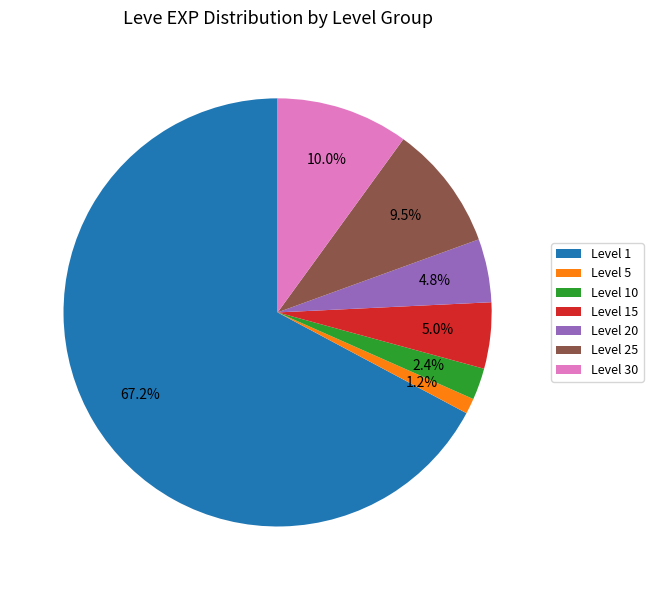

Which slice is the largest?

Level 1